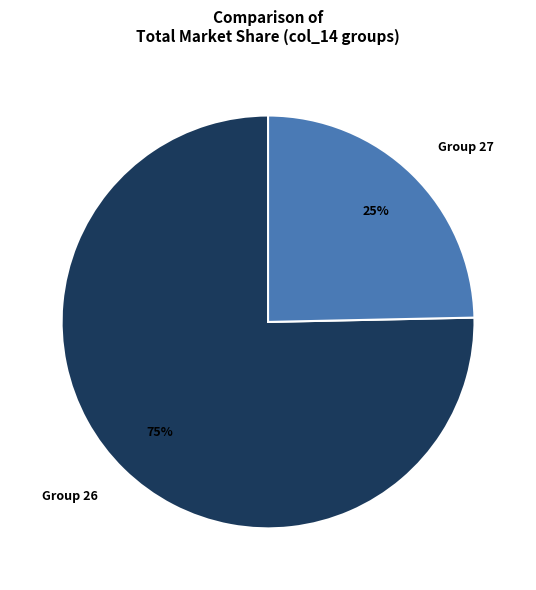

The Group 26 slice represents 66% of the pie. True or false?

False